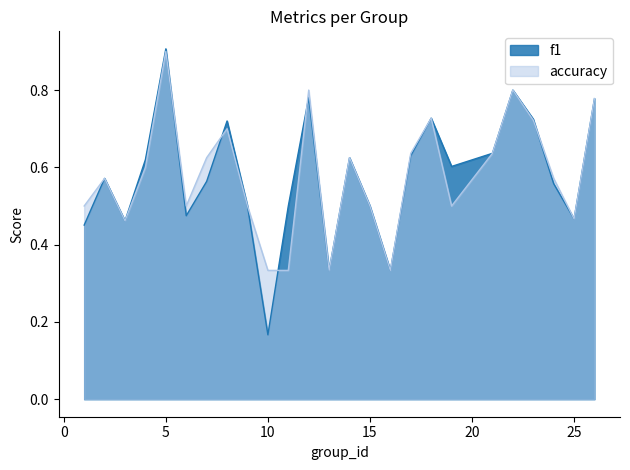

True or false: accuracy has a value of 0.6 at 24.

True